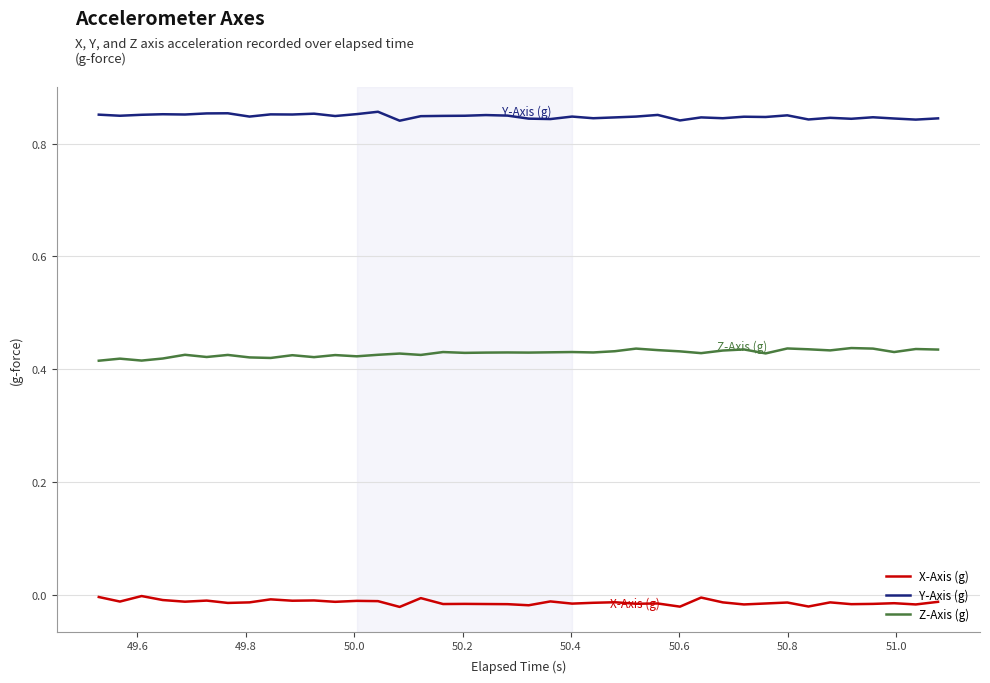

True or false: Y-Axis (g) and X-Axis (g) cross at least once.

False